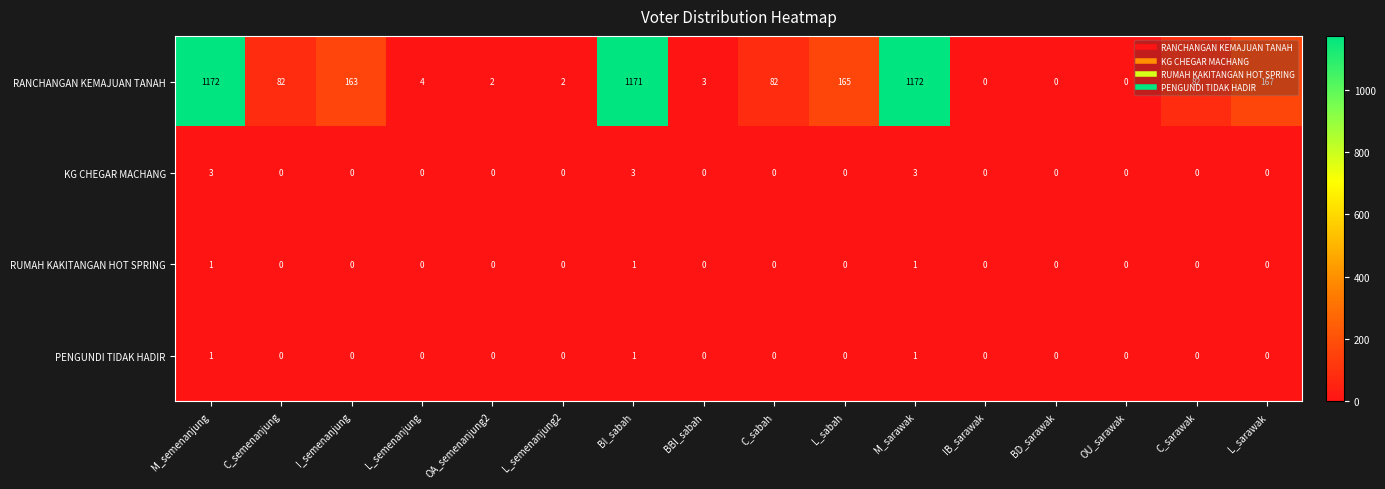

What is the total value across all series at M_sarawak?

1177